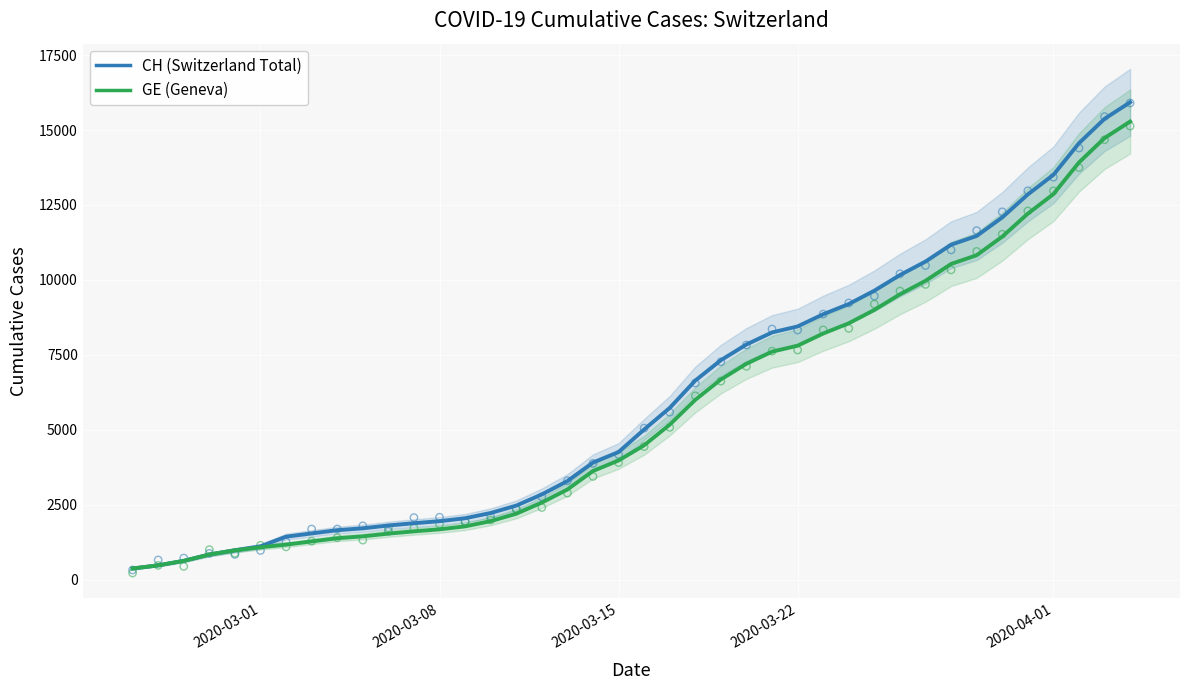

Which series has the largest total across all categories?

CH